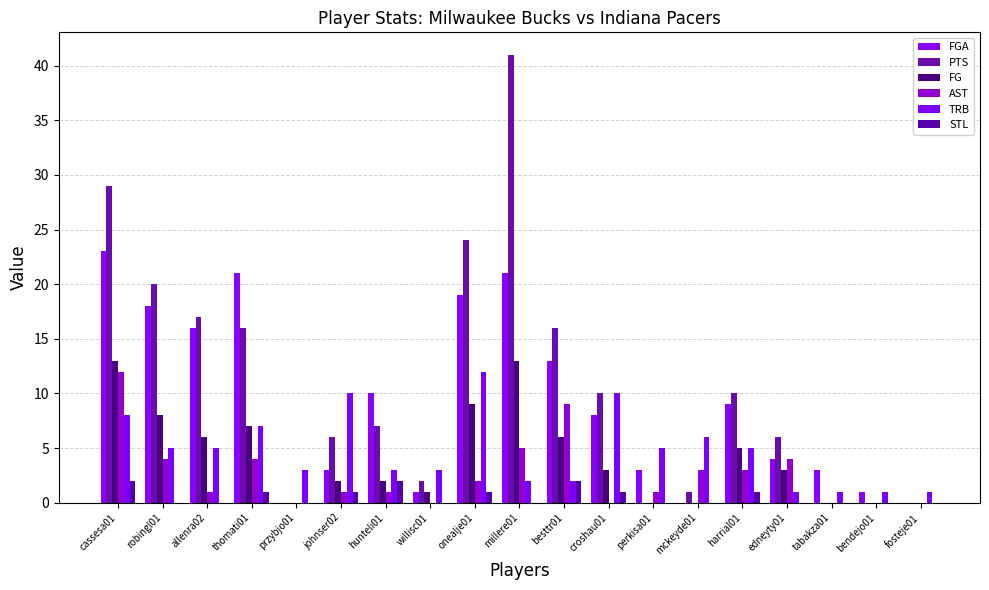

What position from the left is edneyty01?

16